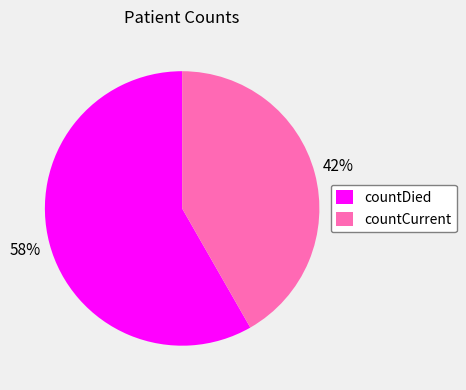

Which category has the smallest portion of the pie?

countCurrent